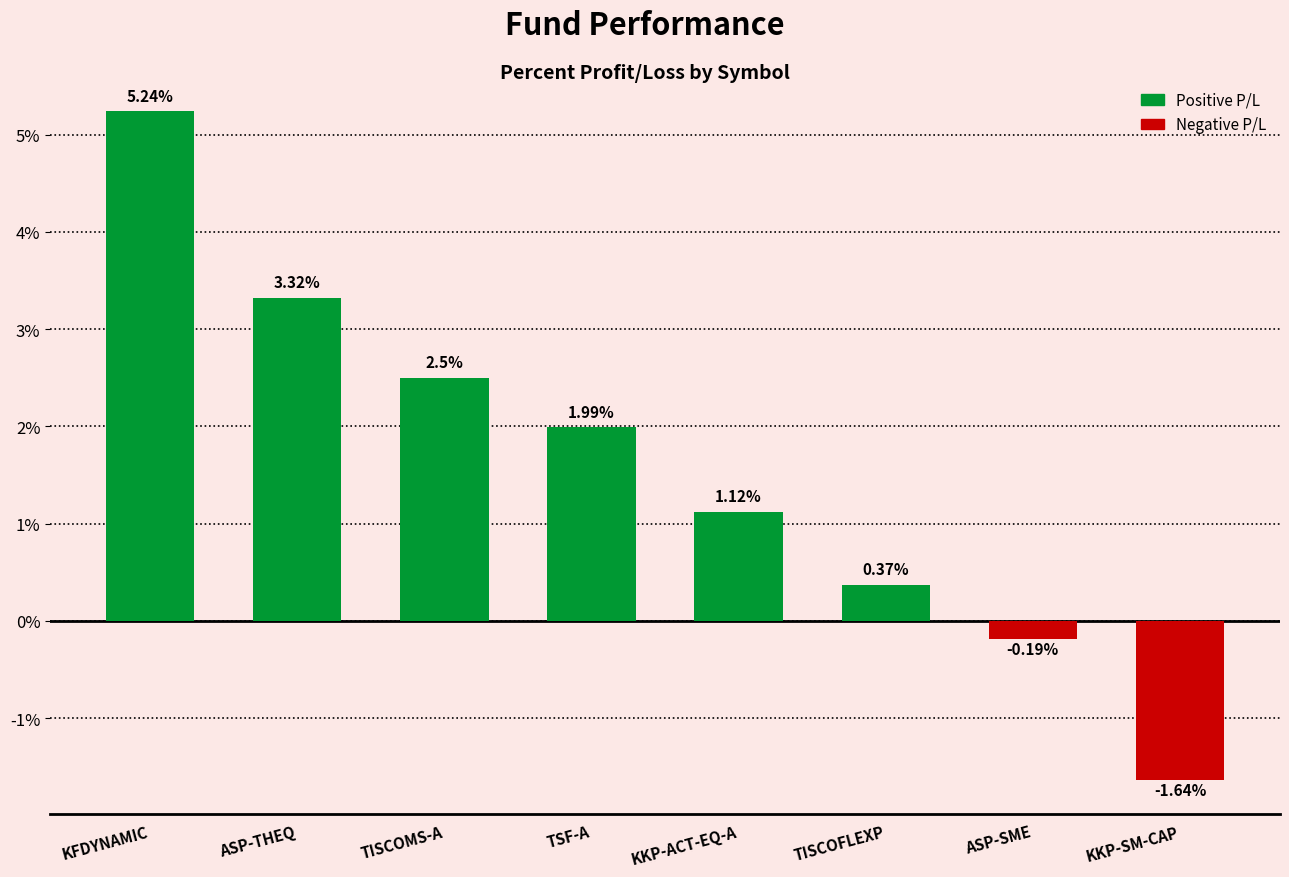

Rank the categories by value from lowest to highest.

KKP-SM-CAP, ASP-SME, TISCOFLEXP, KKP-ACT-EQ-A, TSF-A, TISCOMS-A, ASP-THEQ, KFDYNAMIC